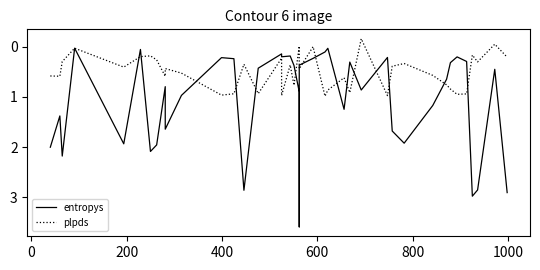

Is this an area chart (filled region under the line)?

No